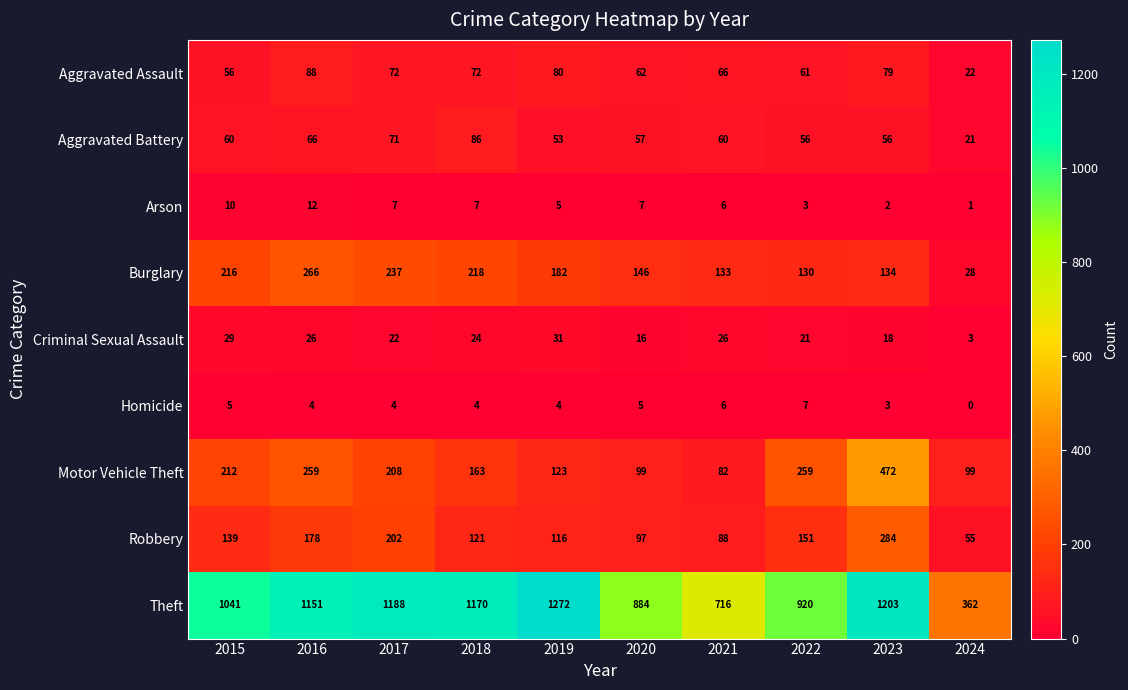

Which series has the largest range (max minus min)?

Theft